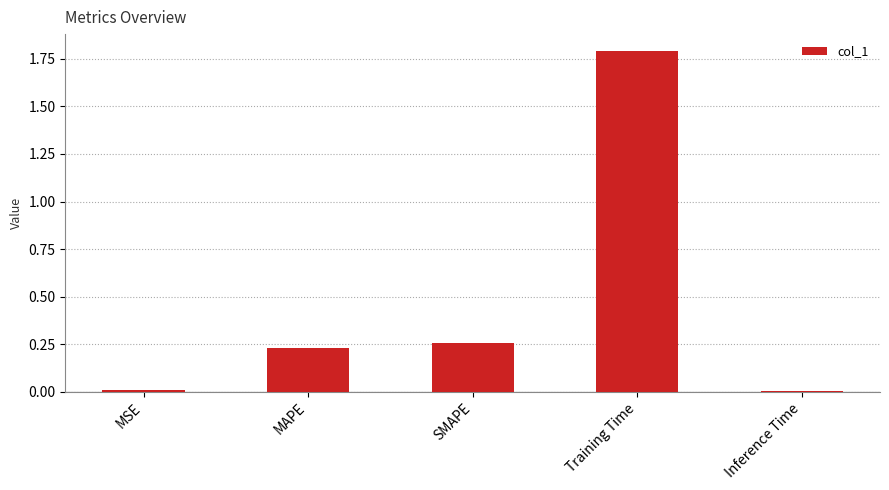

Which label corresponds to the largest value in the chart?

Training Time